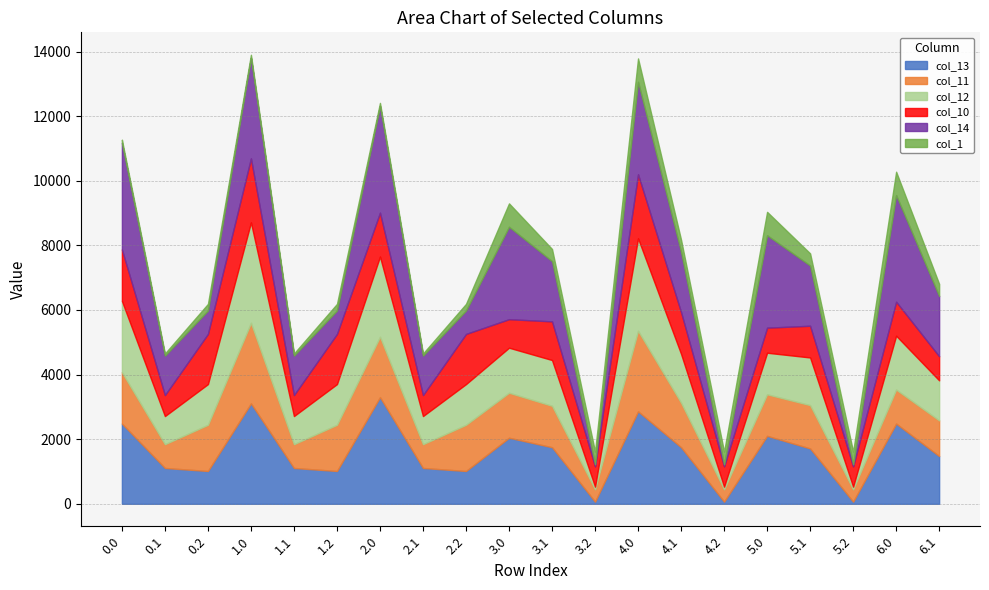

What is the value of the col_13 point at the 11th from the left?

1750.8